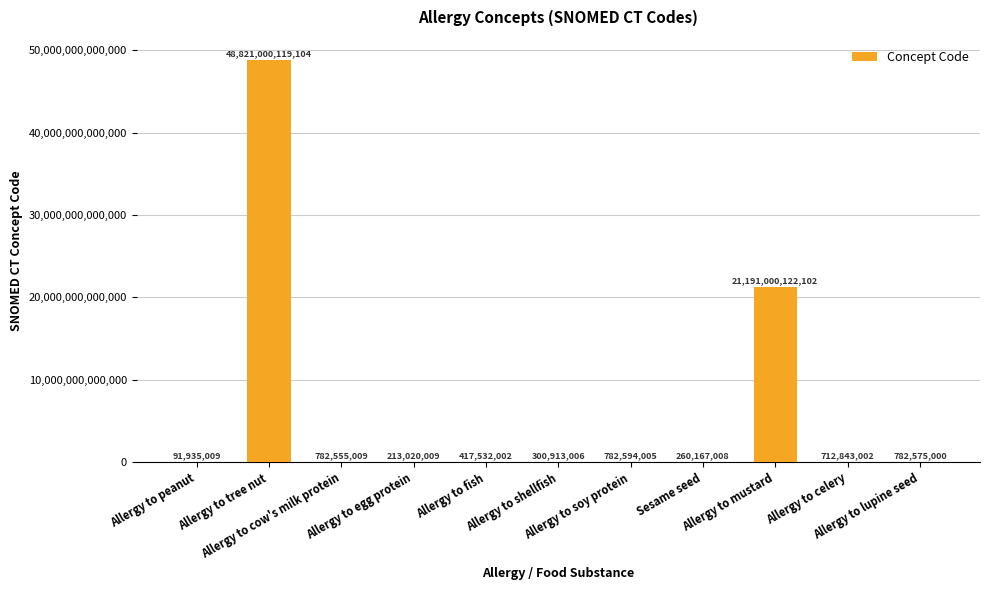

The value at Sesame seed is 260167008. True or false?

True